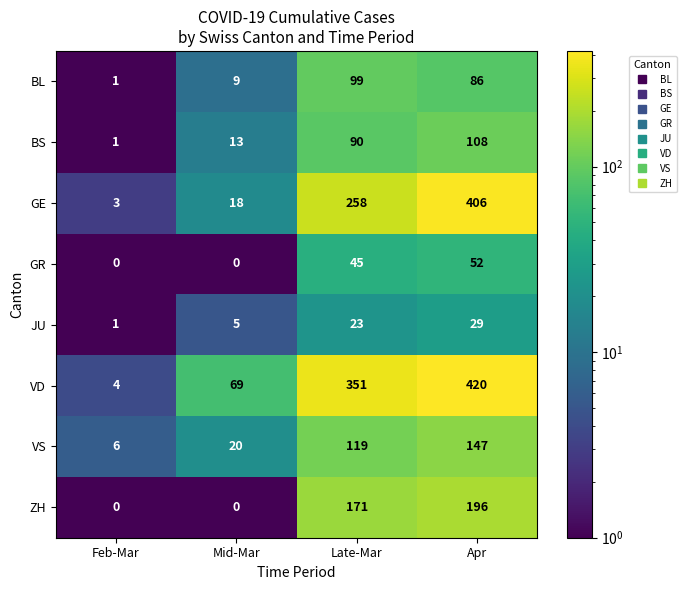

The GR series shows 0 at Mid-Mar. True or false?

True